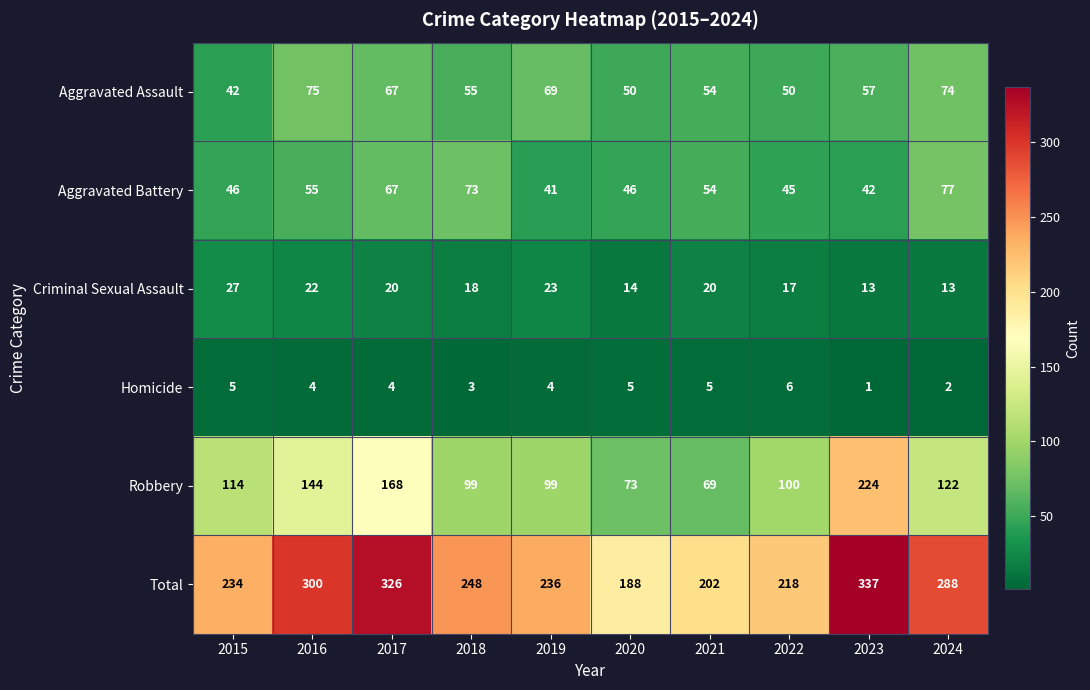

Rank the series by their maximum value, from lowest to highest.

Homicide, Criminal Sexual Assault, Aggravated Assault, Aggravated Battery, Robbery, Total